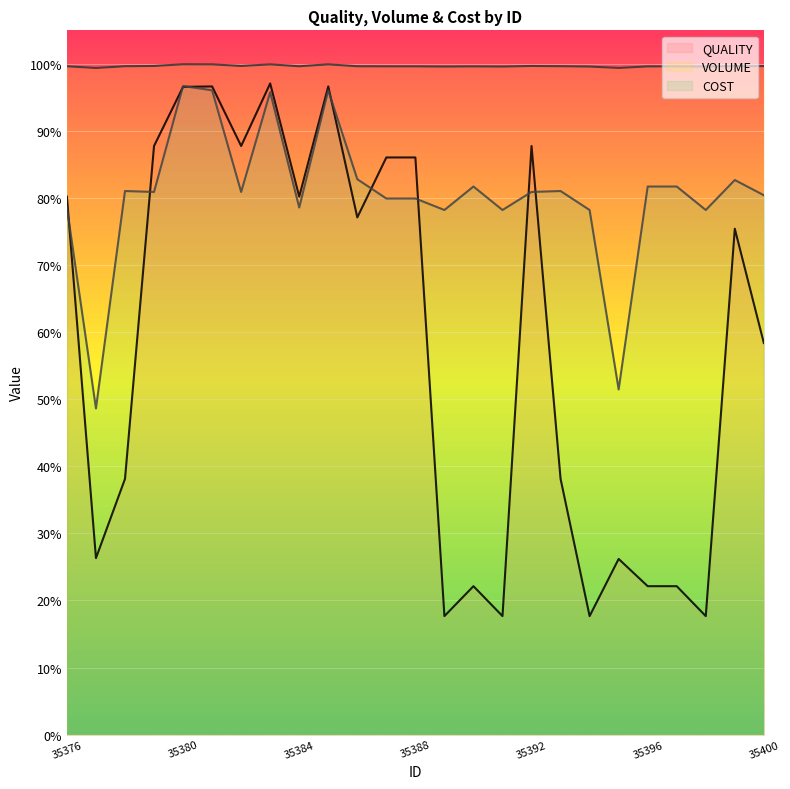

How many lines are shown in the chart?

3